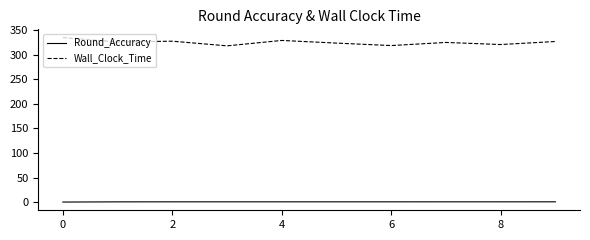

True or false: Wall_Clock_Time and Round_Accuracy cross at least once.

False